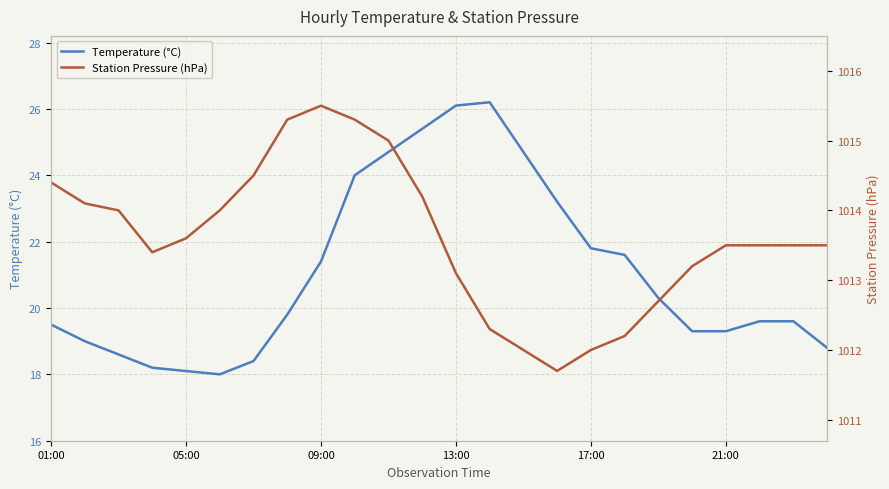

Reading left to right, transcribe all the data shown in this chart.

Temperature (°C): 19.5	19.0	18.6	18.2	18.1	18.0	18.4	19.8	21.4	24.0	24.7	25.4	26.1	26.2	24.7	23.2	21.8	21.6	20.3	19.3	19.3	19.6	19.6	18.8
Station Pressure (hPa): 1014.4	1014.1	1014.0	1013.4	1013.6	1014.0	1014.5	1015.3	1015.5	1015.3	1015.0	1014.2	1013.1	1012.3	1012.0	1011.7	1012.0	1012.2	1012.7	1013.2	1013.5	1013.5	1013.5	1013.5